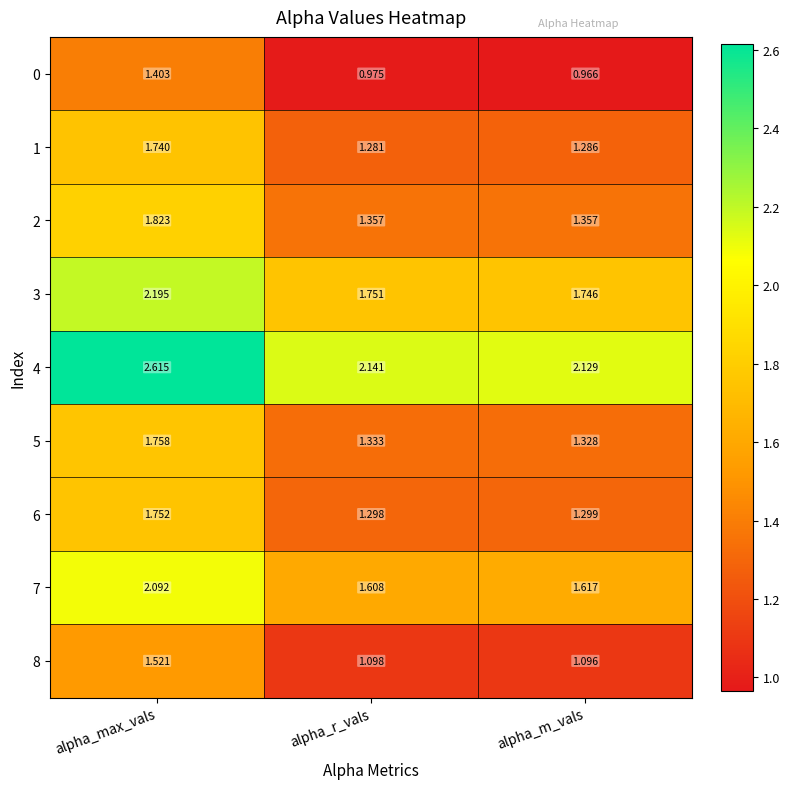

At which category is the sum across all series the highest?

alpha_max_vals